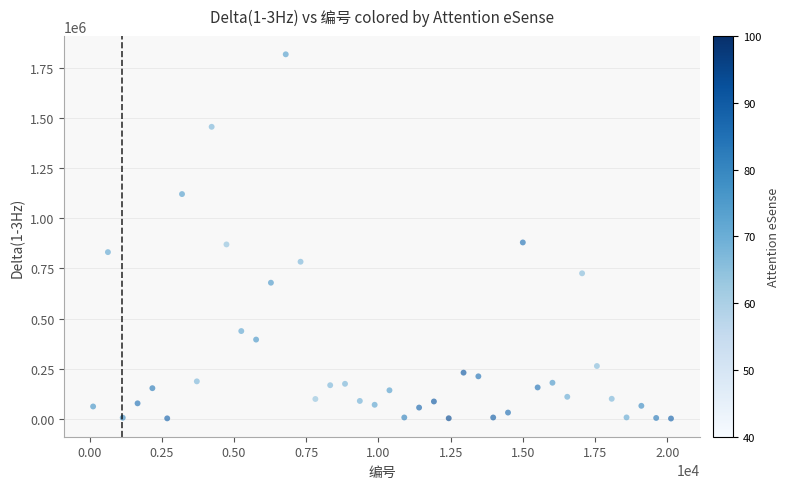

What is the range of X values (max minus min)?

20007